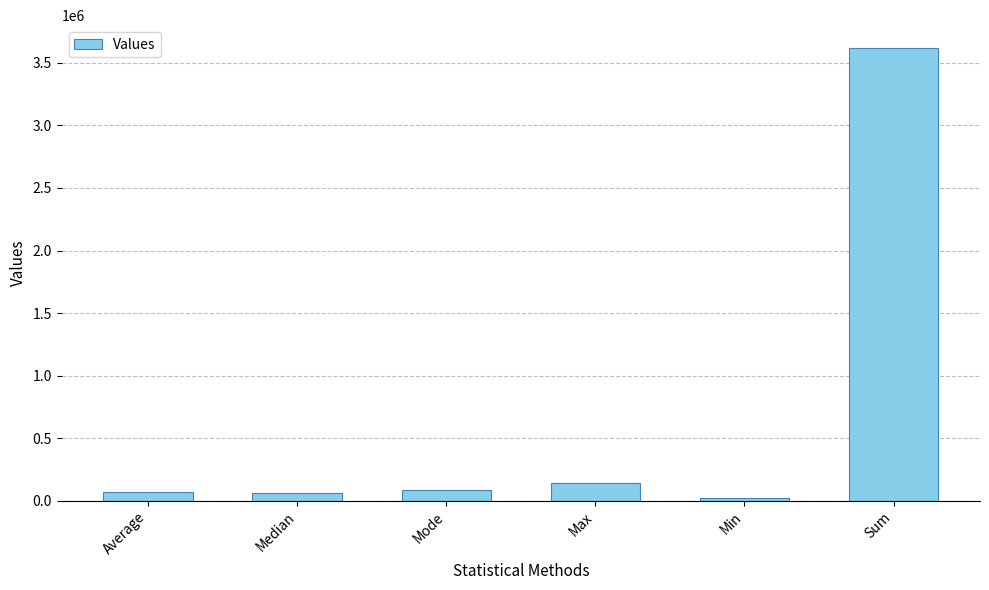

Which label corresponds to the largest value in the chart?

Sum